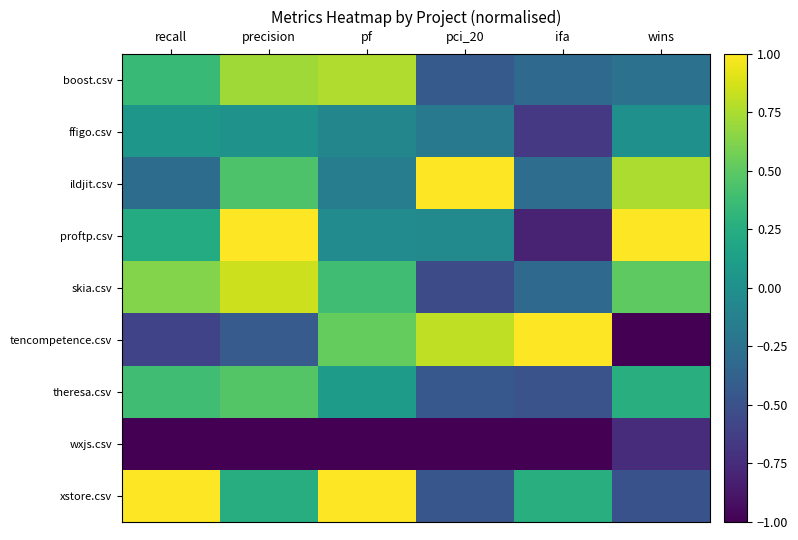

Reading left to right, transcribe all the data shown in this chart.

boost.csv: recall=0.4	precision=0.7	pf=0.8	pci_20=-0.4	ifa=-0.3	wins=-0.2
ffigo.csv: recall=0.1	precision=0.0	pf=-0.1	pci_20=-0.2	ifa=-0.7	wins=0.0
ildjit.csv: recall=-0.3	precision=0.4	pf=-0.2	pci_20=1.0	ifa=-0.3	wins=0.8
proftp.csv: recall=0.2	precision=1.0	pf=-0.0	pci_20=-0.1	ifa=-0.8	wins=1.0
skia.csv: recall=0.6	precision=0.8	pf=0.4	pci_20=-0.5	ifa=-0.3	wins=0.5
tencompetence.csv: recall=-0.6	precision=-0.4	pf=0.5	pci_20=0.8	ifa=1.0	wins=-1.0
theresa.csv: recall=0.4	precision=0.5	pf=0.1	pci_20=-0.4	ifa=-0.5	wins=0.2
wxjs.csv: recall=-1.0	precision=-1.0	pf=-1.0	pci_20=-1.0	ifa=-1.0	wins=-0.8
xstore.csv: recall=1.0	precision=0.2	pf=1.0	pci_20=-0.5	ifa=0.3	wins=-0.5